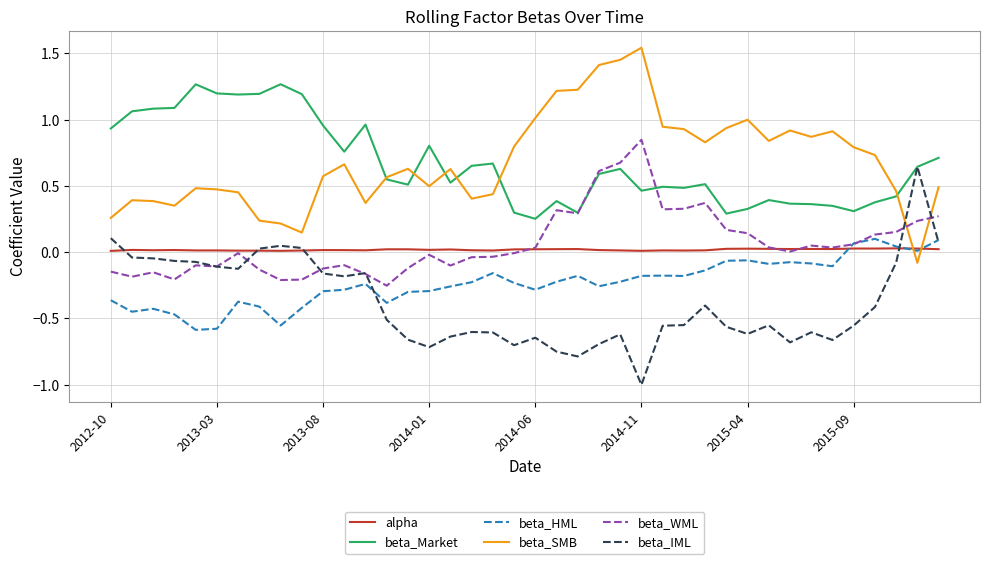

How many intersections are there between beta_SMB and beta_WML?

2